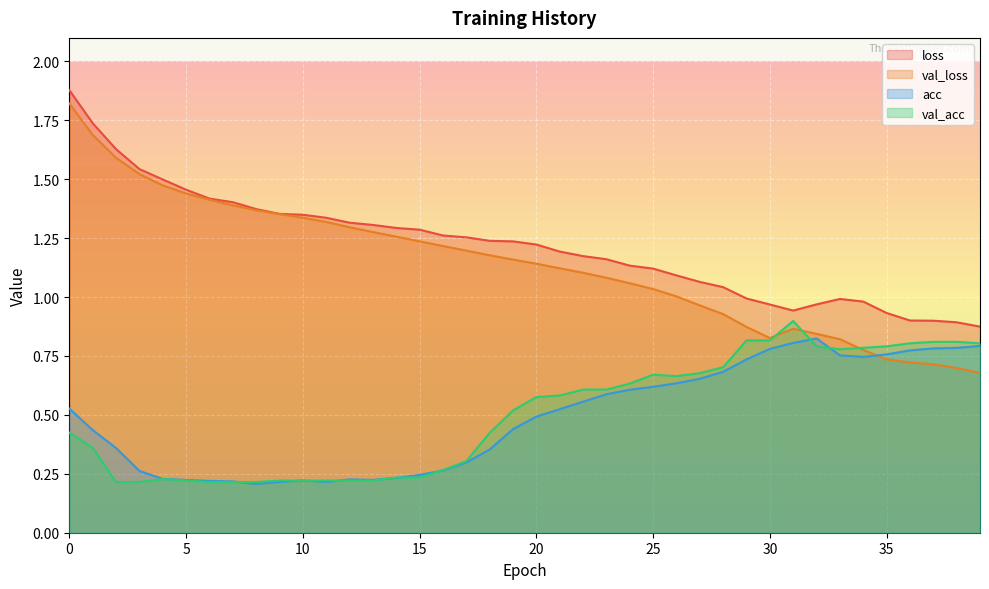

What are all the series names shown in the legend?

loss, val_loss, acc, val_acc